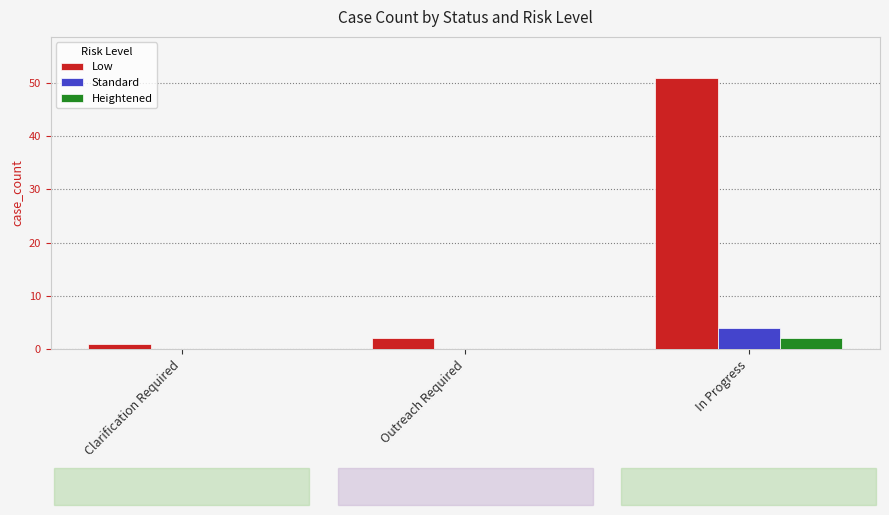

What is the sum of all Heightened values?

2